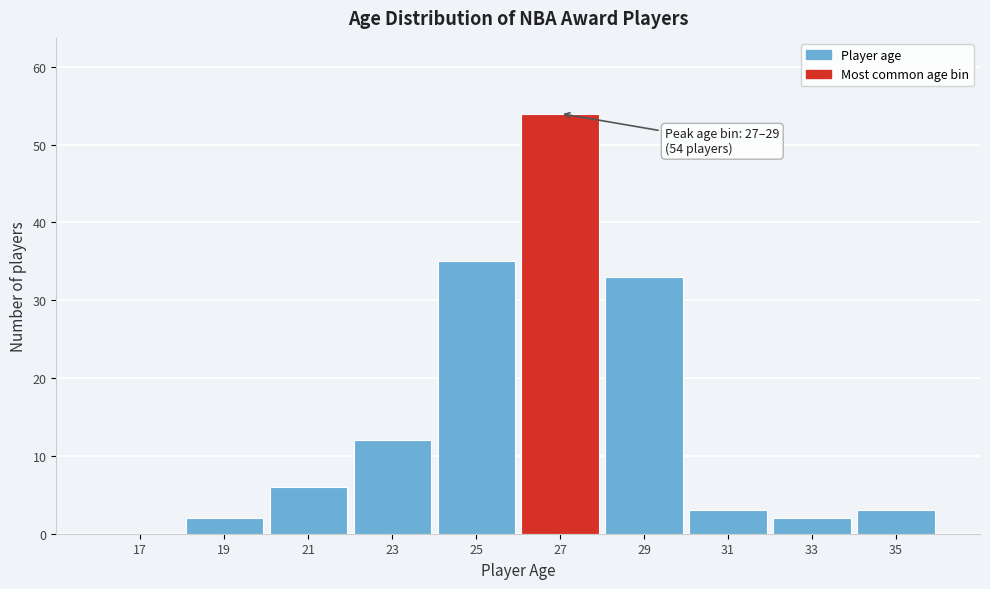

Reading left to right, what are all the values shown in this chart?

17=0	19=2	21=6	23=12	25=35	27=54	29=33	31=3	33=2	35=3